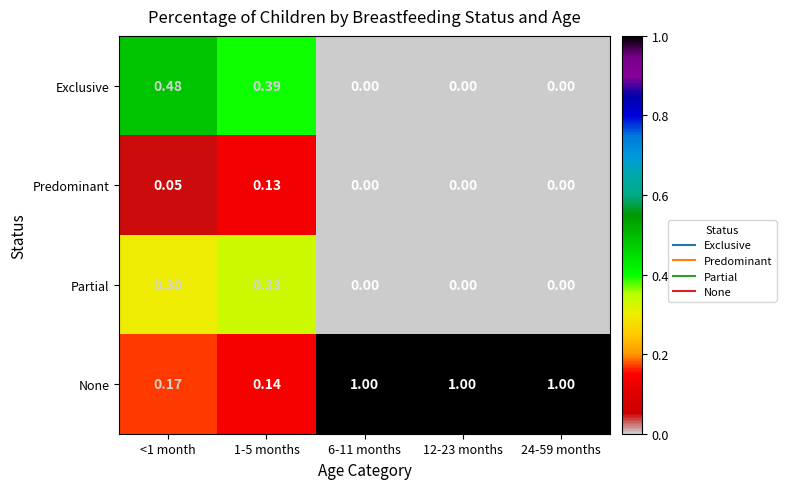

Is the value of Partial at 12-23 months greater than the value of None at 24-59 months?

No